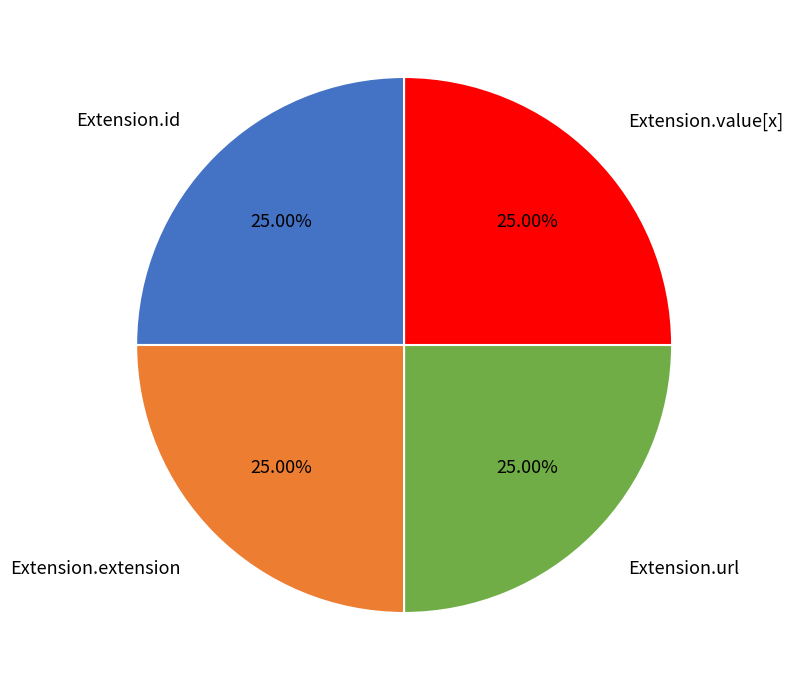

Is there a majority slice in this chart?

No